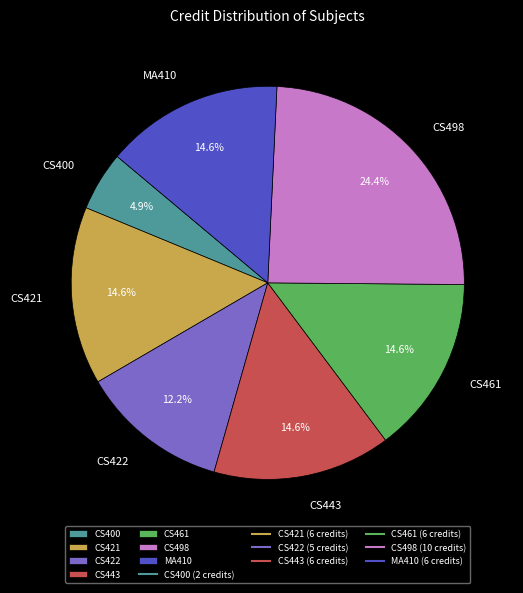

To the nearest percent, what is the average slice percentage?

14%